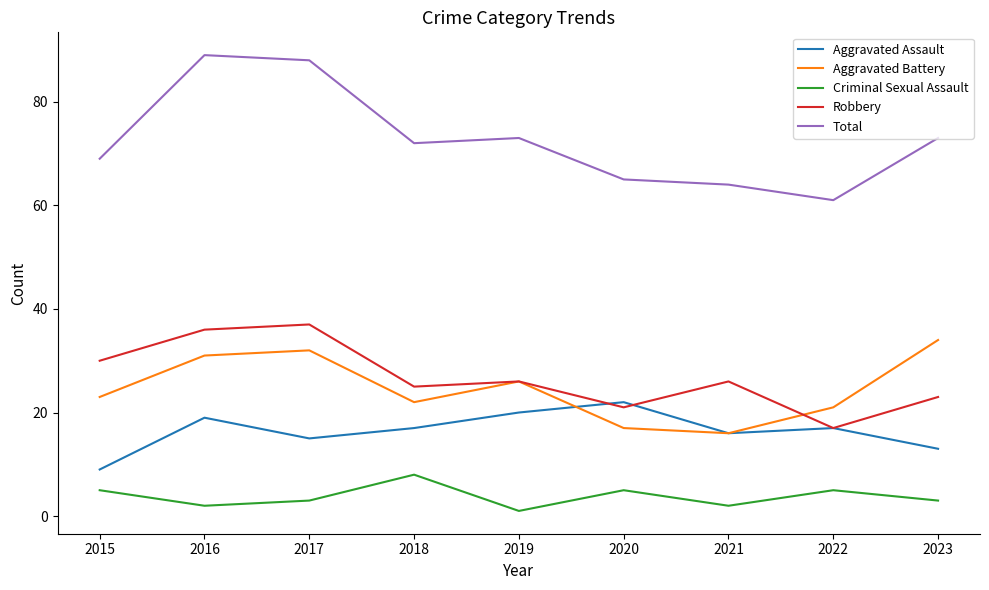

At which category does the chart reach its peak across all series?

2016